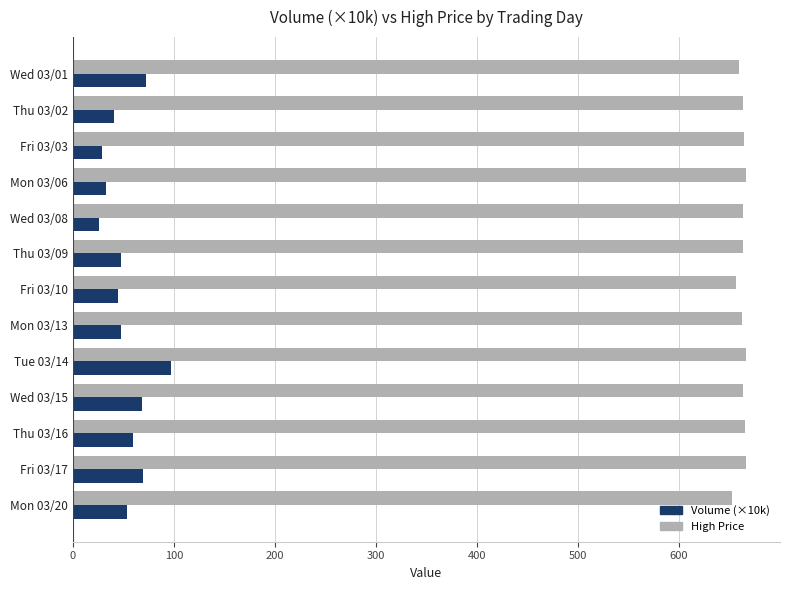

What is the spread (max minus min) of values at Mon 03/06?

633.7